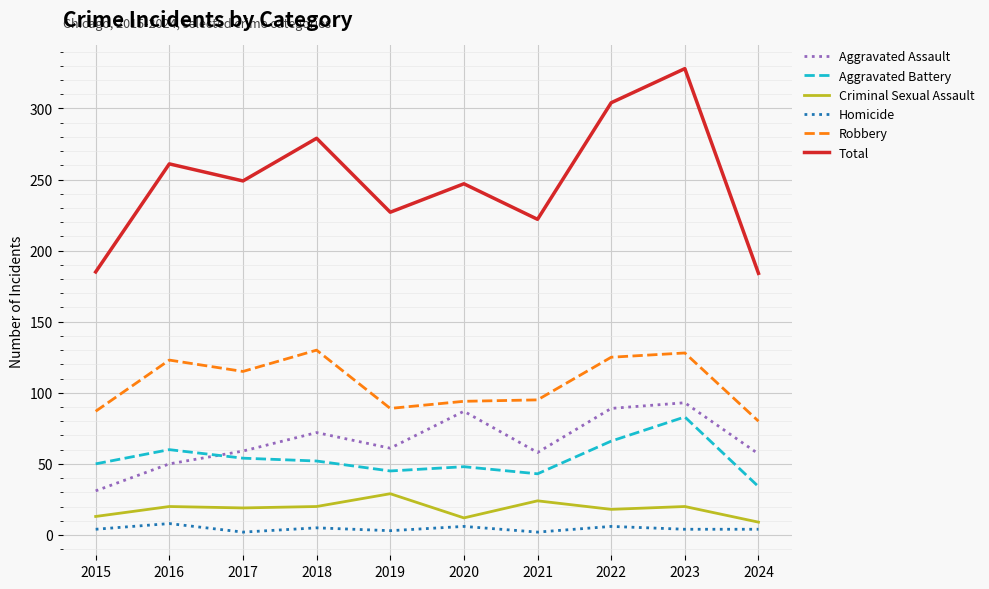

Is it true that Robbery equals 123 at 2016?

True